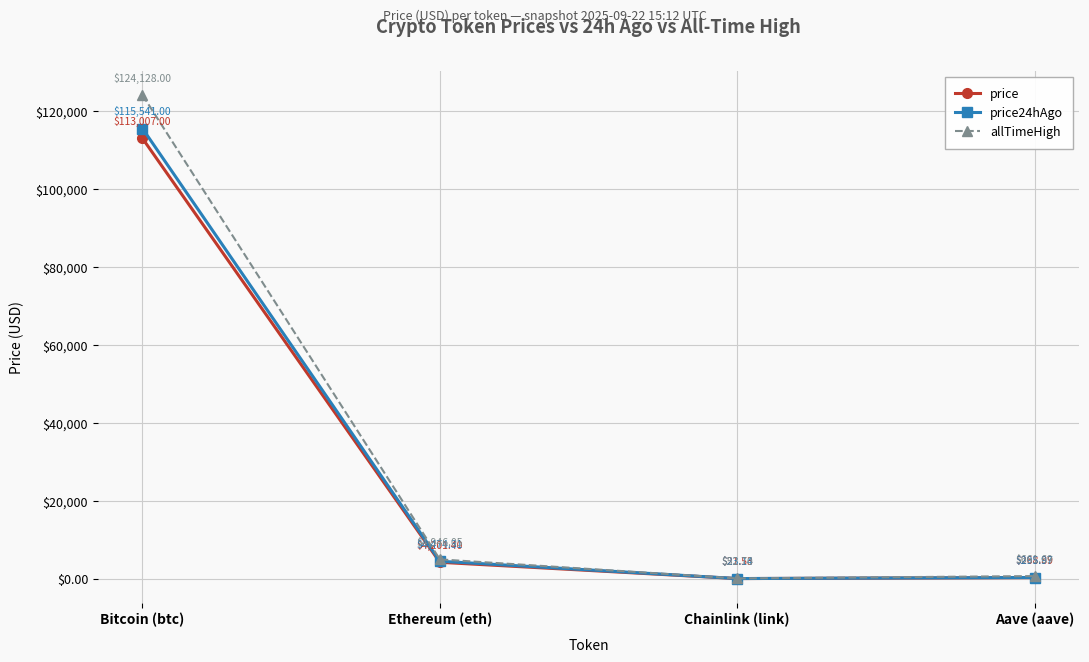

Reading left to right, what are all the values shown in this chart?

price: 113007.0	4201.4	21.5	268.9
price24hAgo: 115541.0	4474.3	23.1	296.0
allTimeHigh: 124128.0	4946.1	52.7	661.7